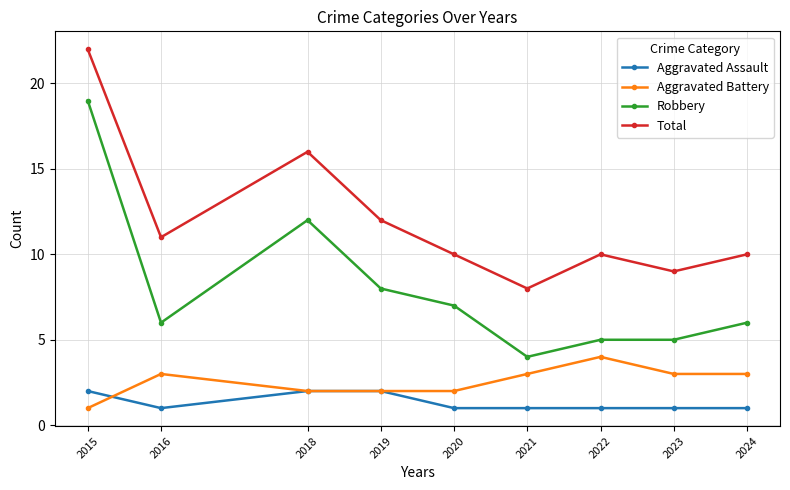

True or false: Robbery and Aggravated Battery cross at least once.

False